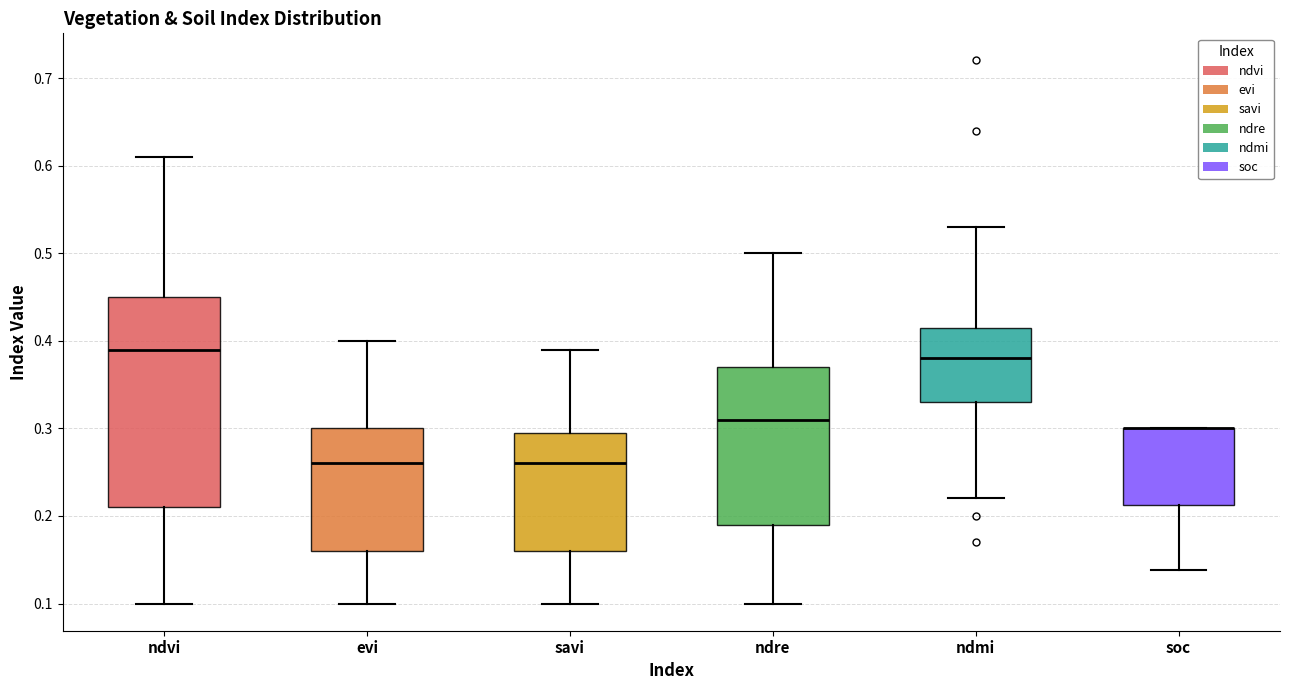

Reading left to right, transcribe this box plot: for each box, give where its median line is, the range the box spans, and where its two whiskers end, as read against the y-axis. The values are not printed on the chart, so give them approximately, as read against the axis.

ndvi: median 0.39, box 0.21 to 0.45, whiskers 0.10 to 0.61
evi: median 0.26, box 0.16 to 0.30, whiskers 0.10 to 0.40
savi: median 0.26, box 0.16 to 0.30, whiskers 0.10 to 0.39
ndre: median 0.31, box 0.19 to 0.37, whiskers 0.10 to 0.50
ndmi: median 0.38, box 0.33 to 0.42, whiskers 0.22 to 0.53
soc: median 0.30 (drawn on the box's upper edge), box 0.21 to 0.30, whiskers 0.14 to 0.30